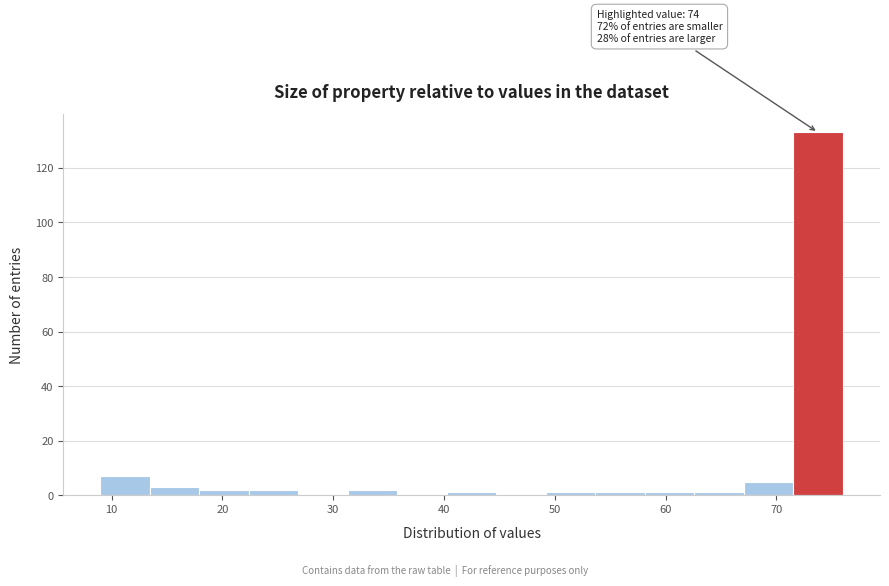

Over which range of the x-axis is the bar tallest?

72 to 76